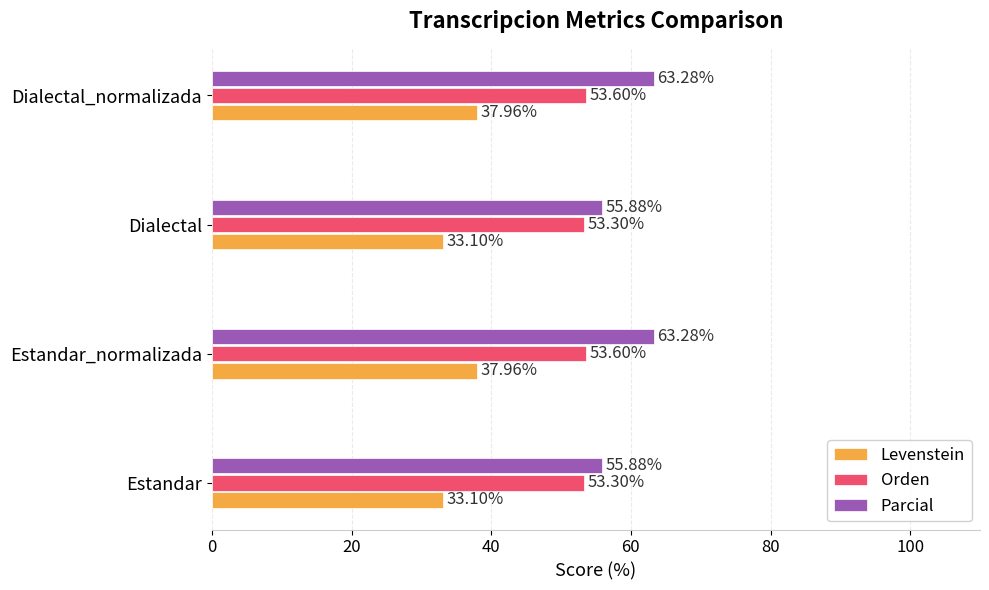

Count the number of data series in this chart.

3